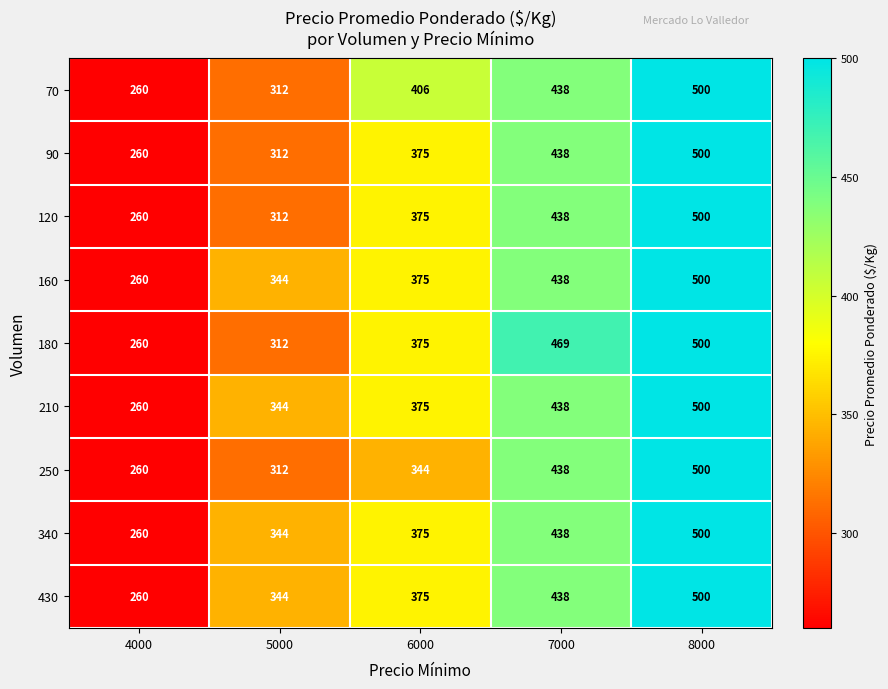

At which category does the chart reach its peak across all series?

8000